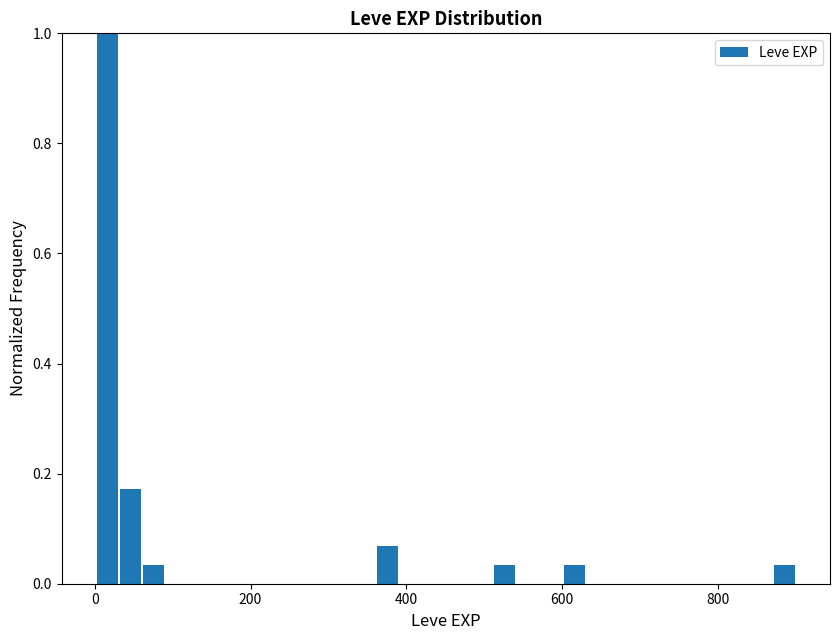

Read against the x-axis, roughly where is the centre of the tallest bar?

20